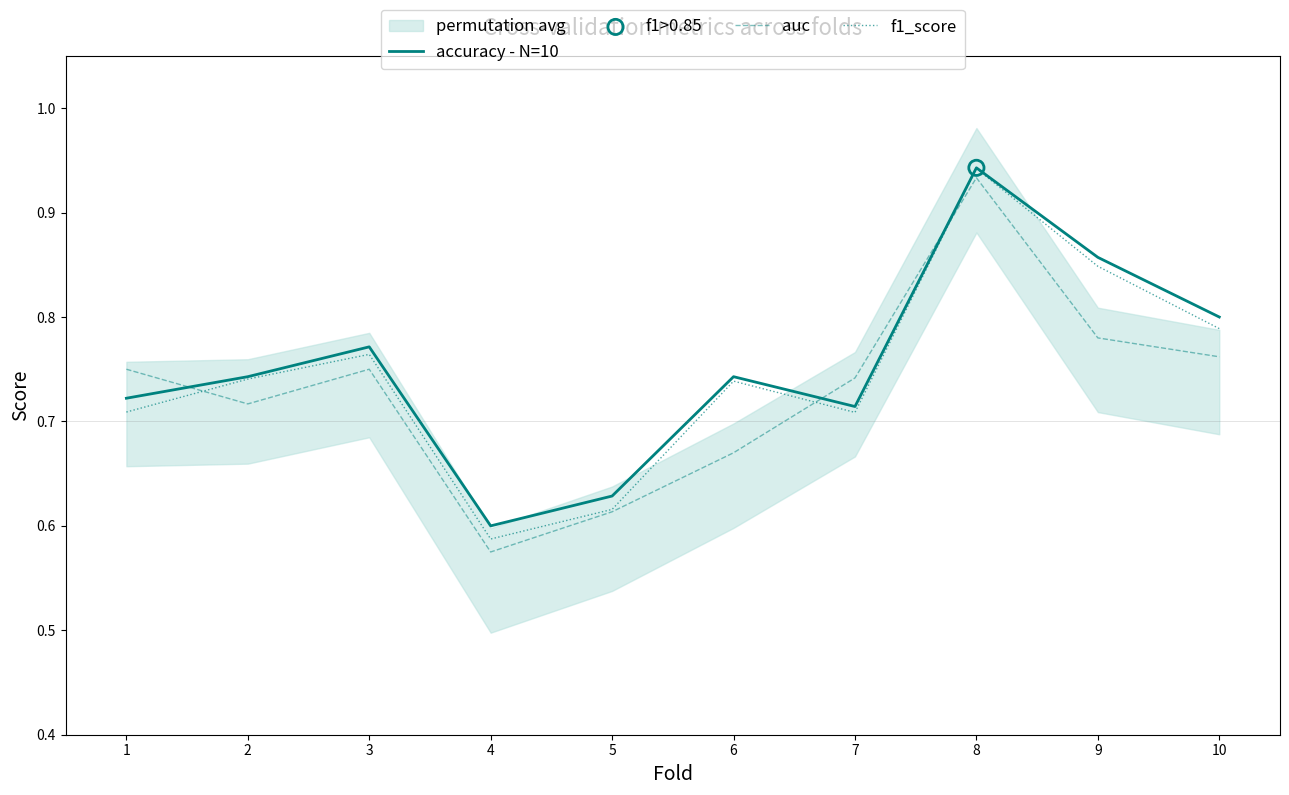

Which series contains the lowest Y value?

auc